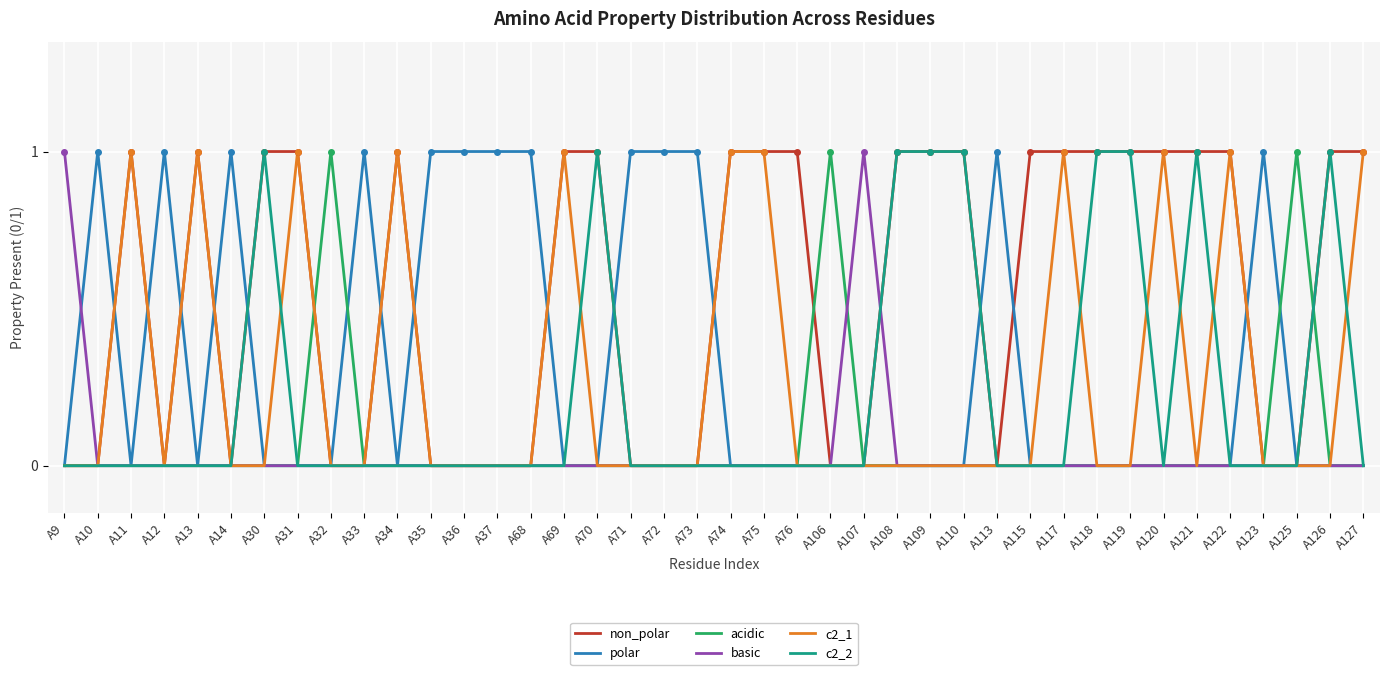

Which series has the largest total across all categories?

non_polar